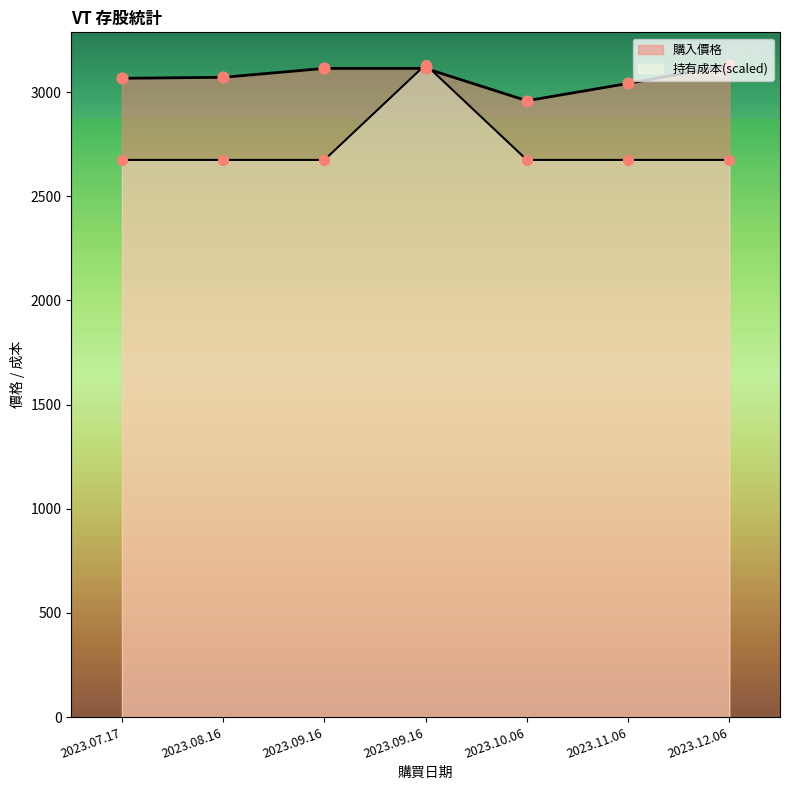

Which series reaches the minimum Y coordinate?

持有成本